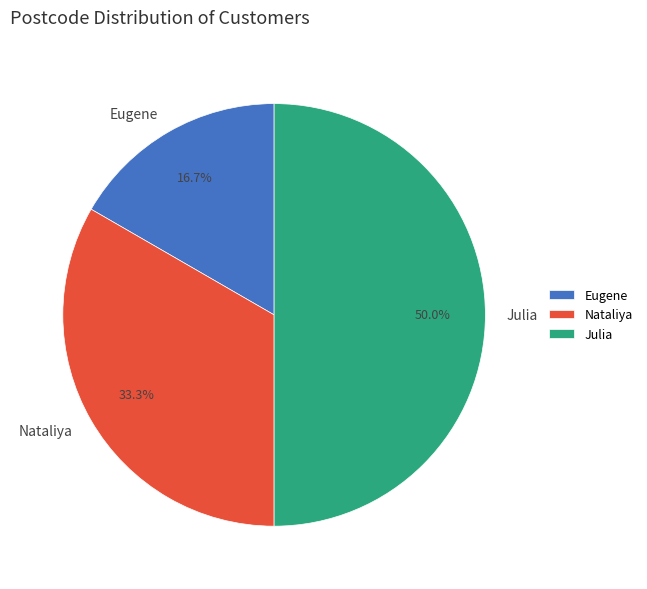

Does Nataliya account for over 50% of the chart?

No